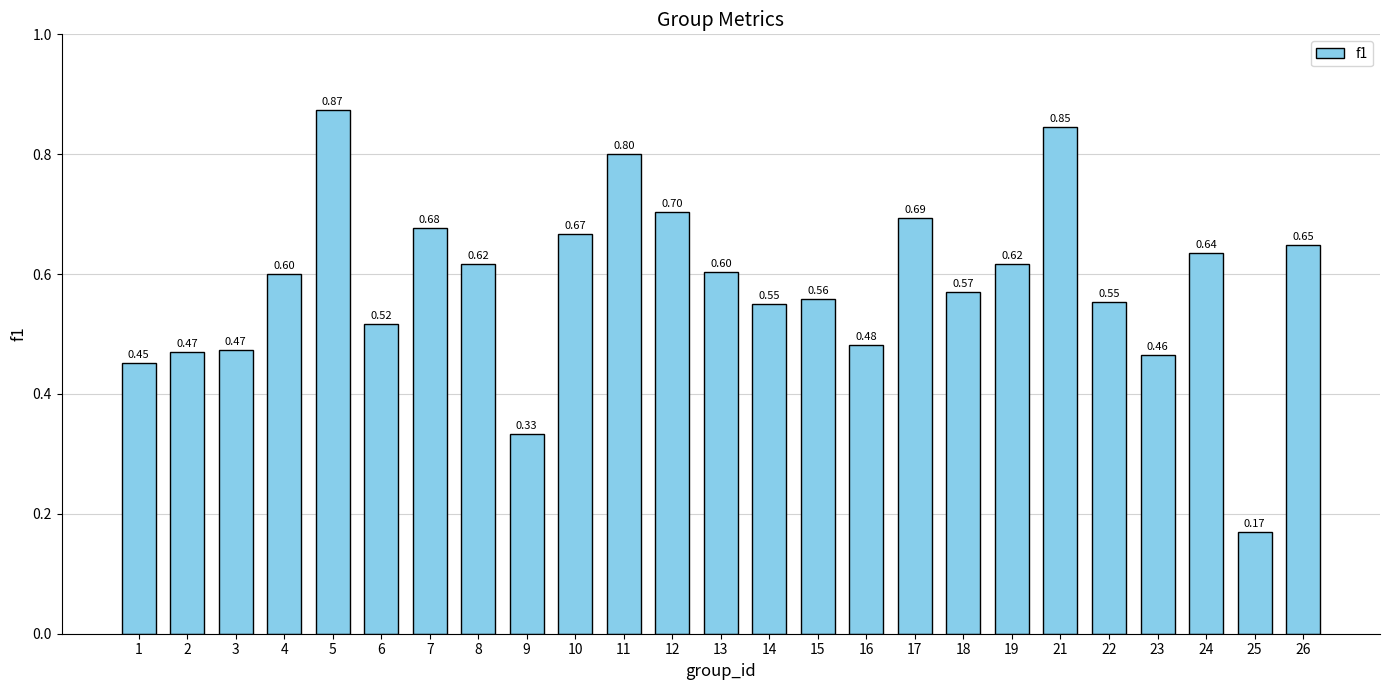

Which category has the lowest value across all series?

25